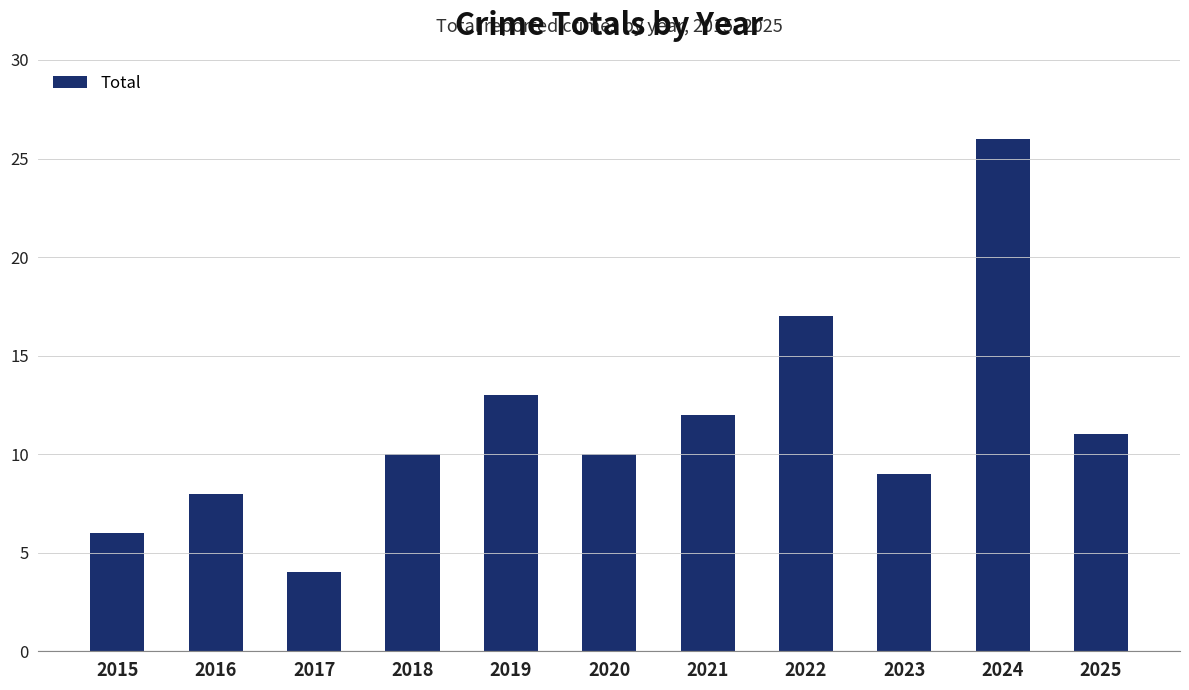

What is the value of the 5th bar from the left?

13